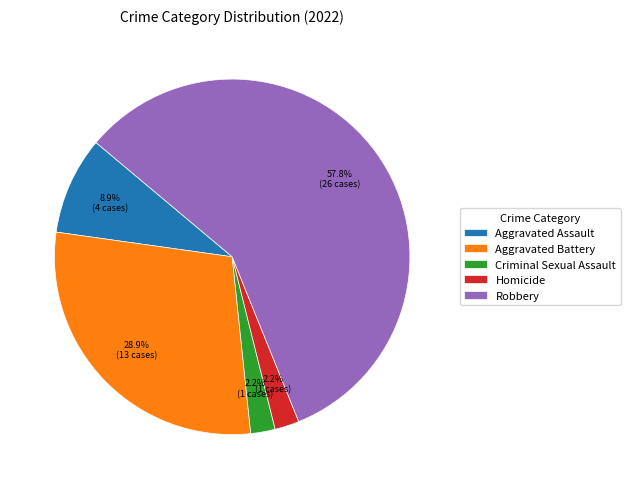

Is it true that Aggravated Assault is 9% of the pie?

True